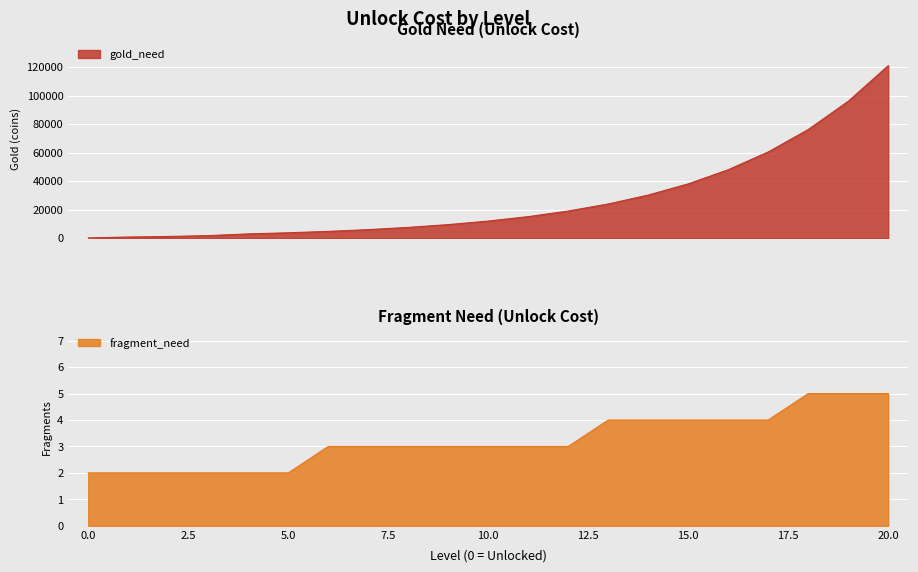

What is the value of the gold_need point at the 17th from the left?

48048